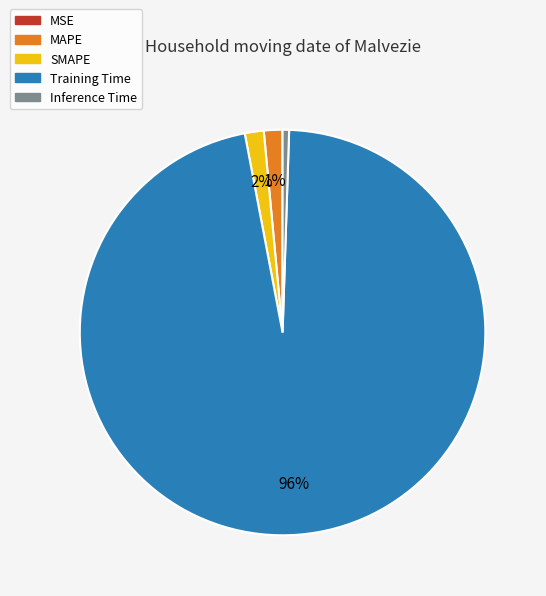

What is the largest slice in the pie chart?

Training Time